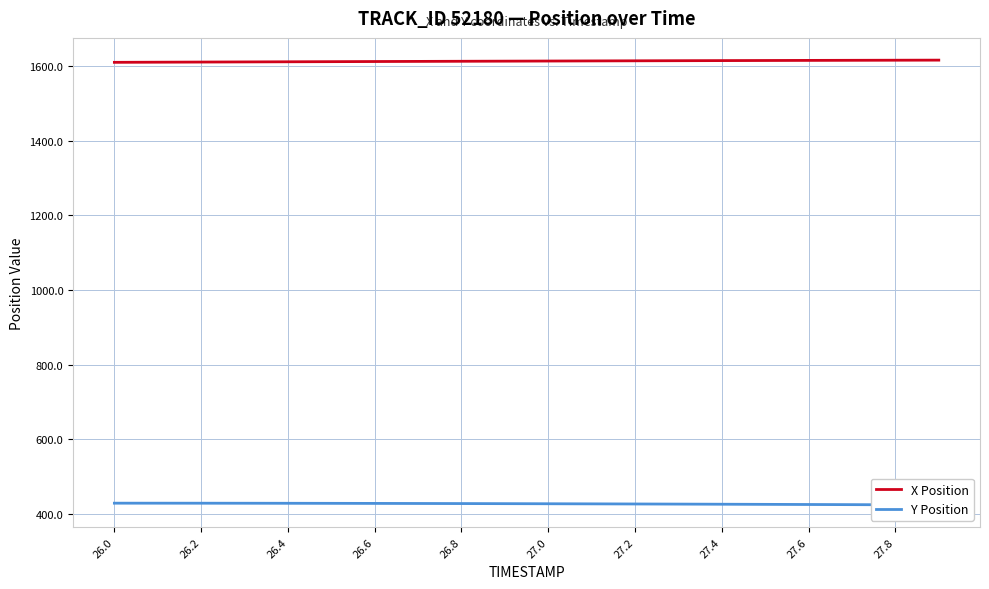

True or false: X Position has more than 1 points higher than both neighbors.

False